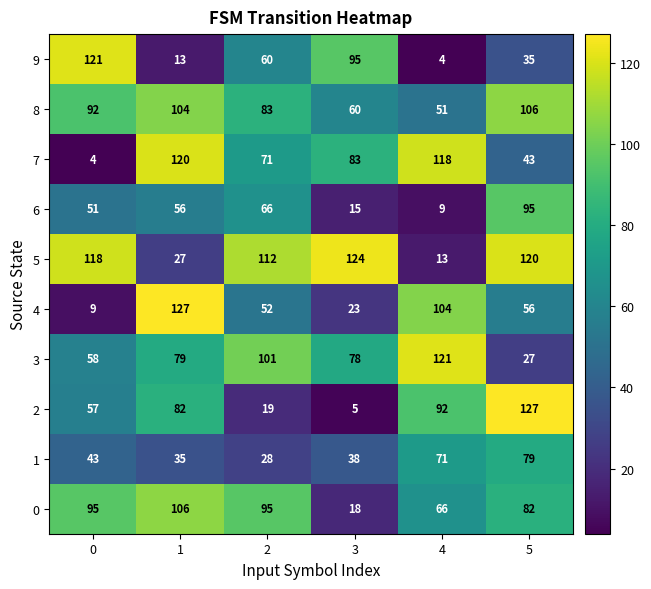

What is the spread (max minus min) of values at 4?

117